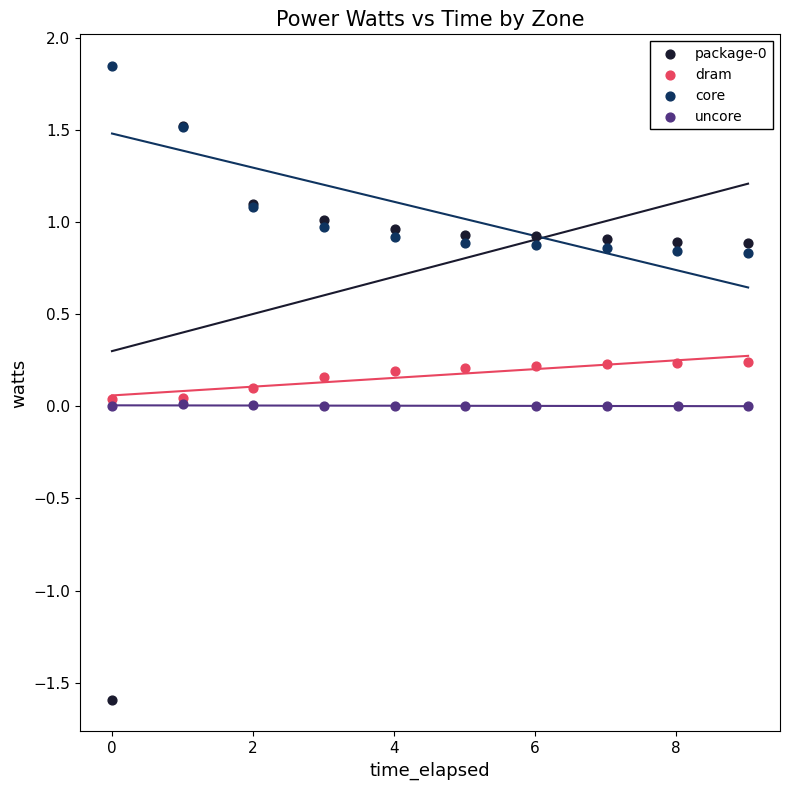

Which series reaches the maximum Y coordinate?

core